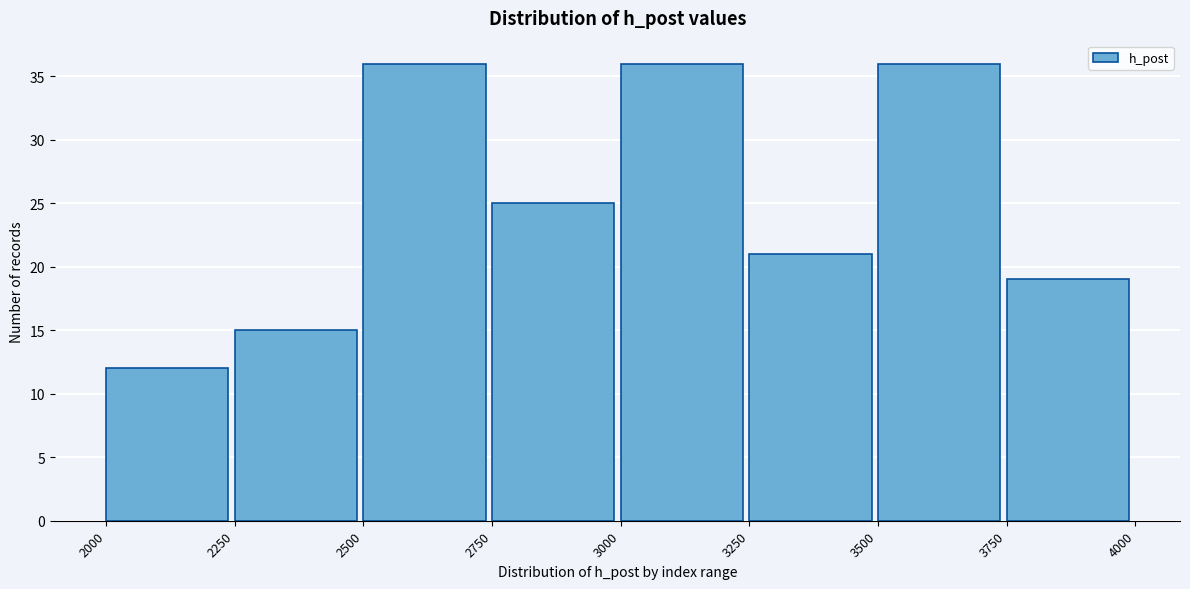

What is the height of the bar covering 2000 to 2250 on the x-axis? The values are not printed on the chart, so give them approximately, as read against the axis.

12